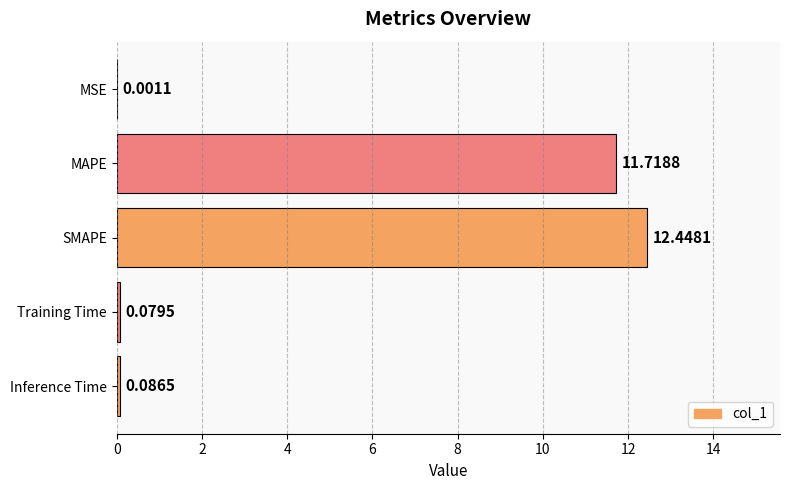

Are the bars horizontal?

Yes